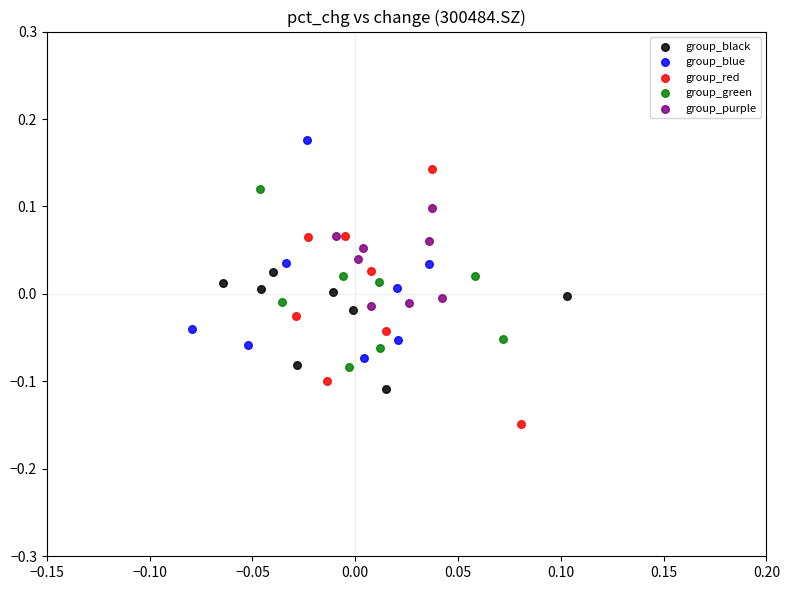

What are all the series names shown in the legend?

group_black, group_blue, group_red, group_green, group_purple